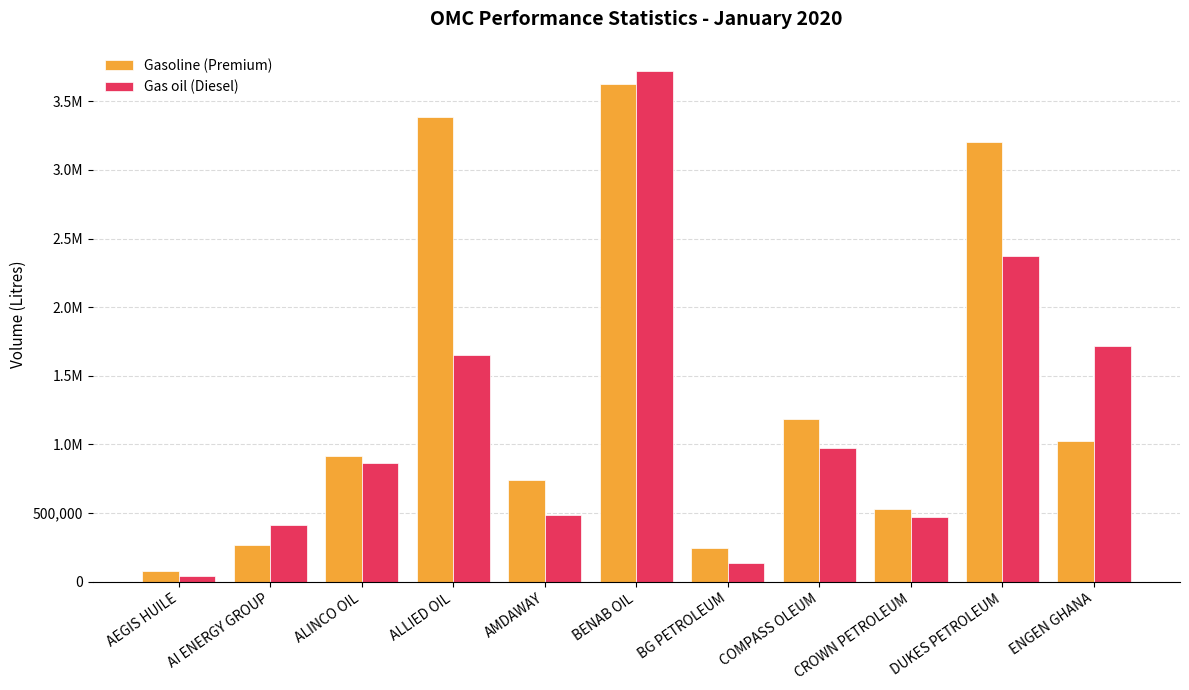

At how many categories does at least one series exceed 3426136?

1